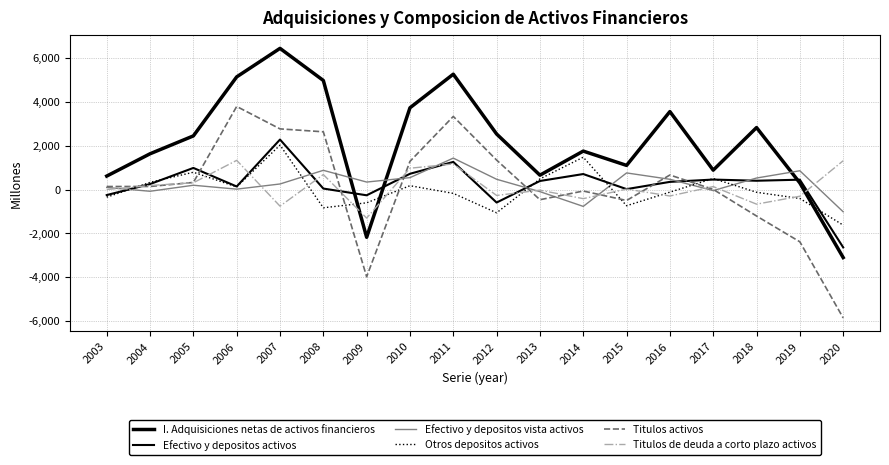

What is the spread (max minus min) of values at 2006?

5129